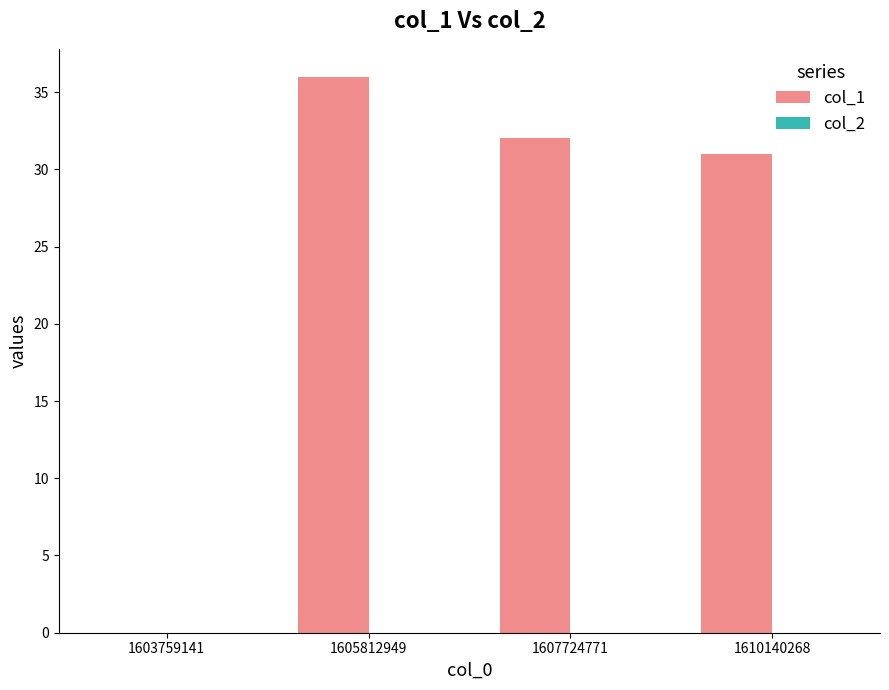

Between 1607724771 and 1603759141, which is larger?

1607724771